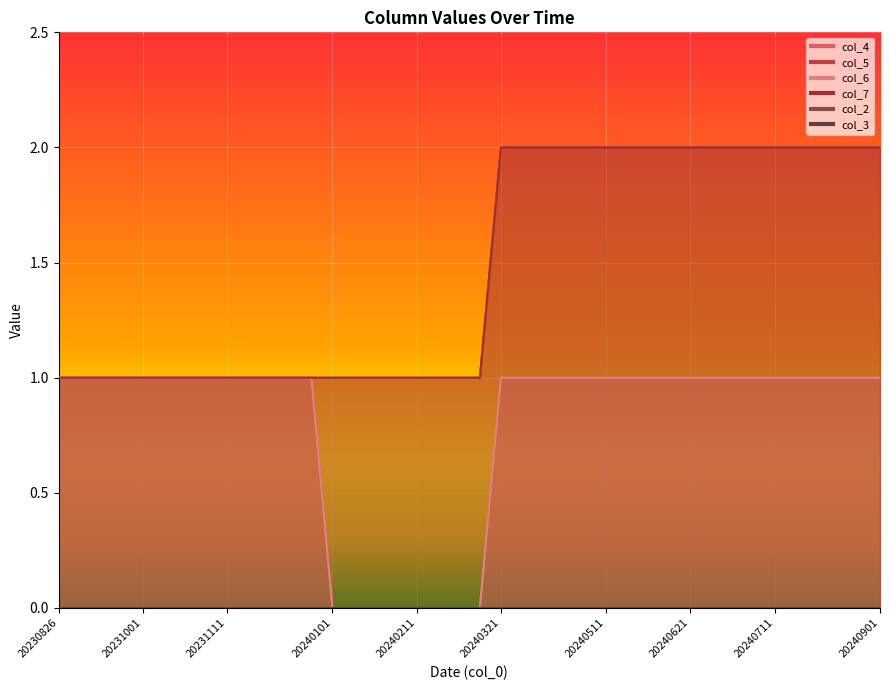

True or false: col_7 and col_4 intersect in this chart.

False